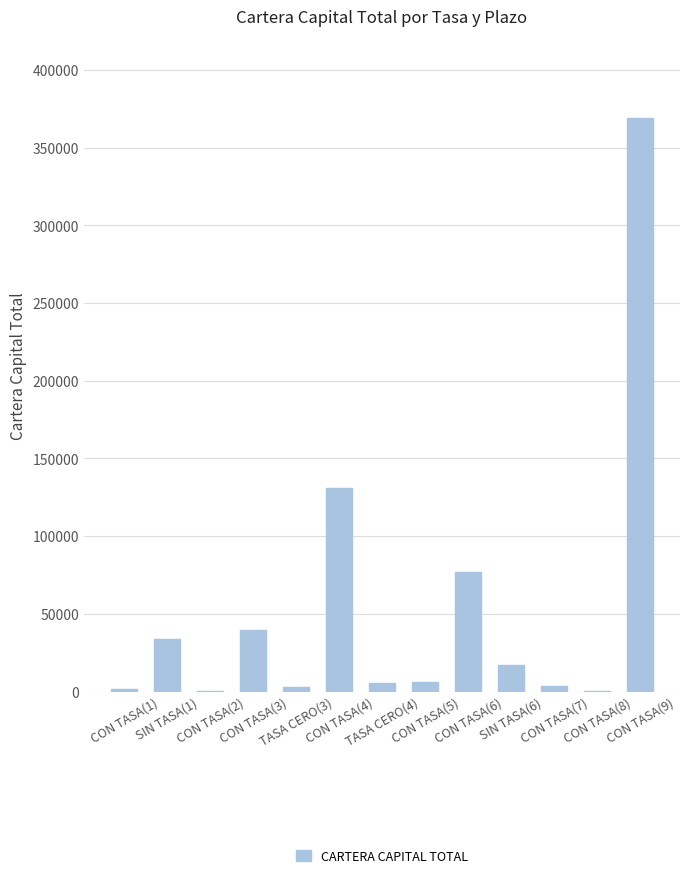

Approximately how many times larger is the value at SIN TASA(1) compared to CON TASA(5)?

5.5